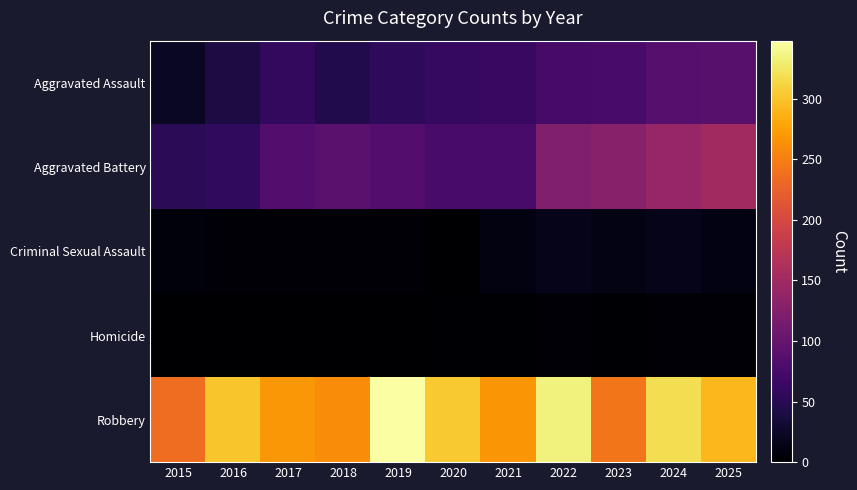

Reading right to left, transcribe all the data shown in this chart.

Aggravated Assault: 2025=89	2024=87	2023=76	2022=74	2021=63	2020=60	2019=55	2018=45	2017=58	2016=40	2015=23
Aggravated Battery: 2025=152	2024=142	2023=128	2022=123	2021=76	2020=76	2019=85	2018=91	2017=85	2016=57	2015=53
Criminal Sexual Assault: 2025=11	2024=16	2023=13	2022=16	2021=10	2020=1	2019=4	2018=5	2017=4	2016=5	2015=8
Homicide: 2025=3	2024=3	2023=2	2022=4	2021=2	2020=2	2019=1	2018=1	2017=1	2016=1	2015=0
Robbery: 2025=291	2024=319	2023=243	2022=334	2021=267	2020=304	2019=348	2018=260	2017=269	2016=301	2015=236